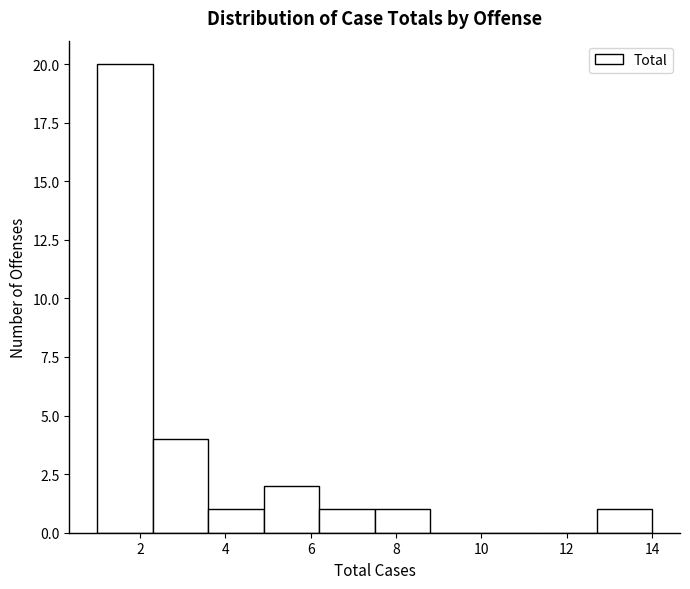

Which range on the x-axis has the tallest bar?

1.0 to 2.3